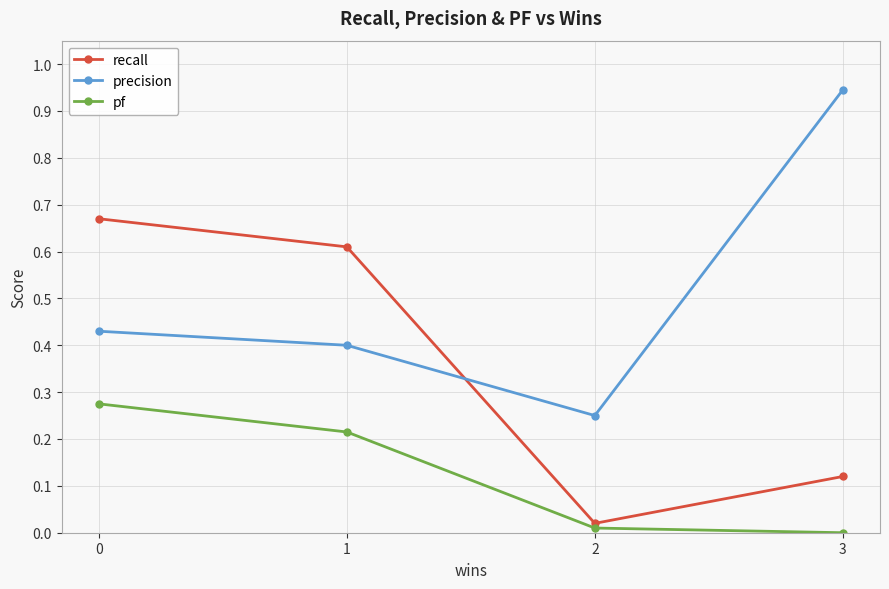

Which series has the largest range (max minus min)?

precision